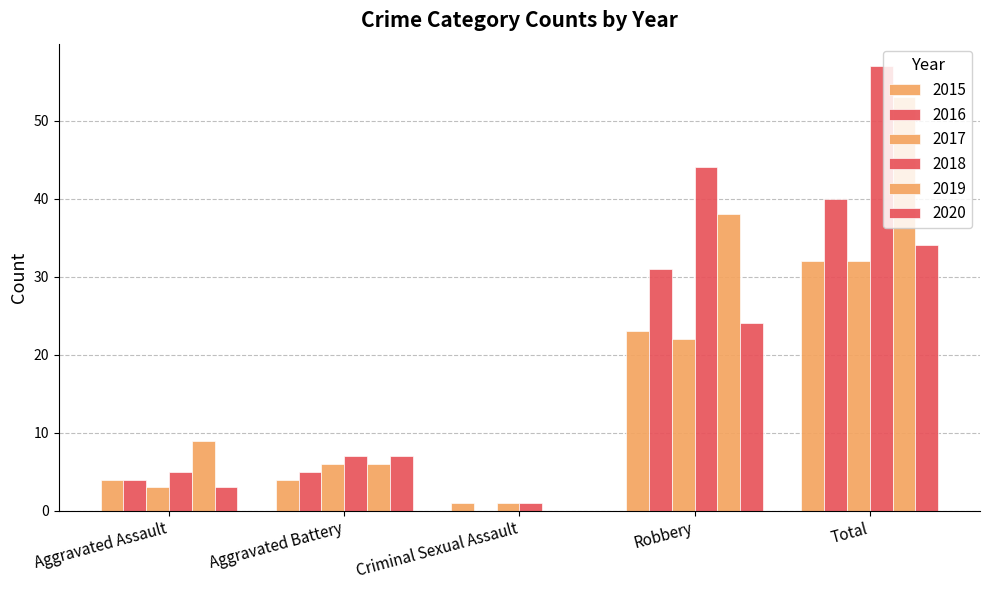

Which series has the largest range (max minus min)?

2018